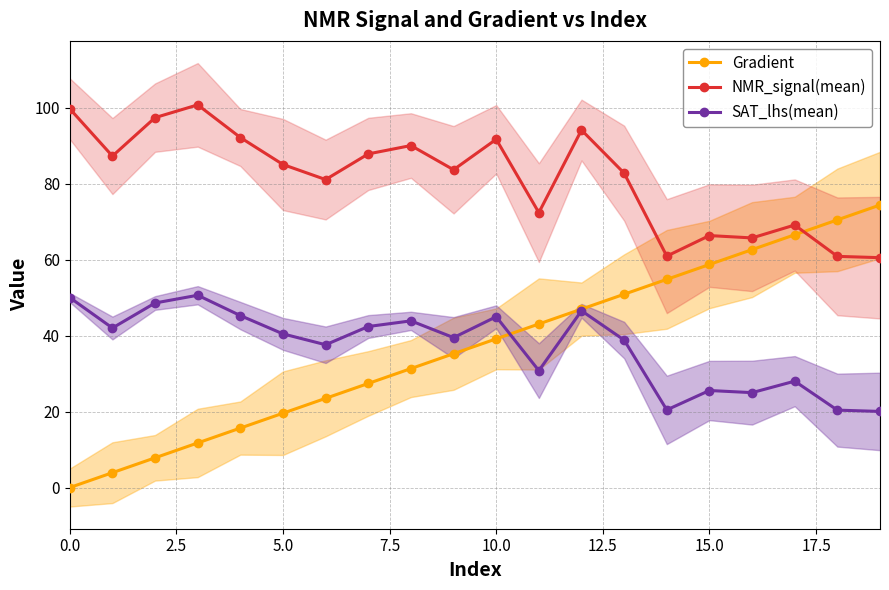

True or false: SAT_lhs(mean) and NMR_signal(mean) intersect in this chart.

False